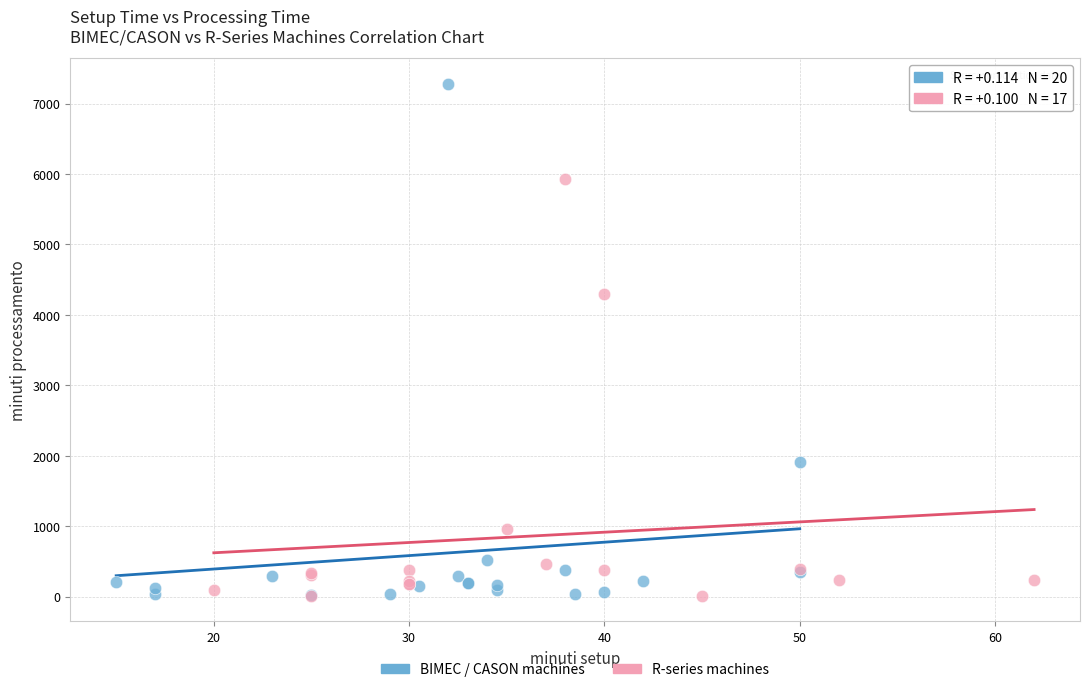

Which series contains the highest Y value?

BIMEC / CASON machines